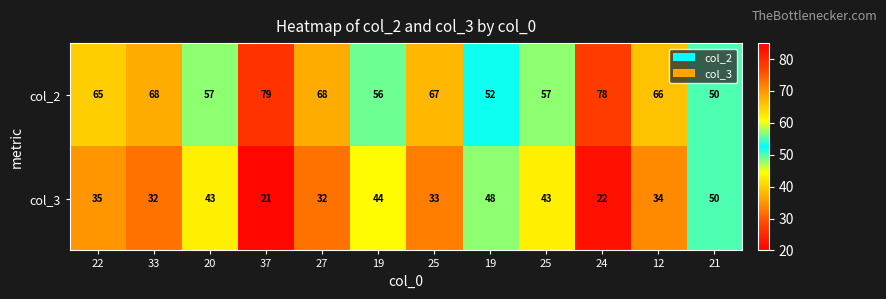

Rank the series by their maximum value, from highest to lowest.

col_2, col_3